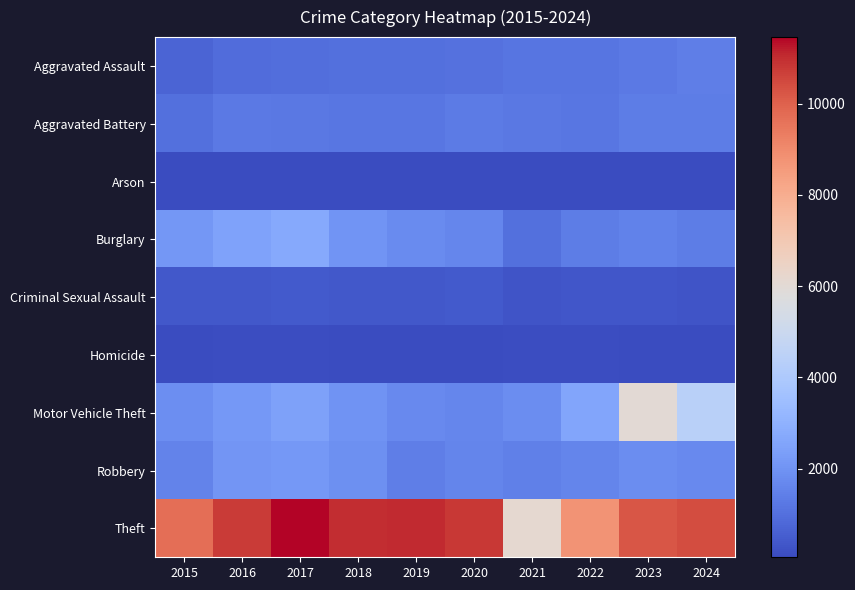

Reading right to left, what are all the values shown in this chart?

Aggravated Assault: 2024=1419	2023=1275	2022=1138	2021=1151	2020=1048	2019=1012	2018=1025	2017=983	2016=924	2015=712
Aggravated Battery: 2024=1354	2023=1363	2022=1195	2021=1217	2020=1325	2019=1209	2018=1185	2017=1236	2016=1302	2015=1018
Arson: 2024=87	2023=87	2022=61	2021=82	2020=63	2019=63	2018=60	2017=96	2016=89	2015=56
Burglary: 2024=1357	2023=1507	2022=1368	2021=1023	2020=1642	2019=1781	2018=2024	2017=2724	2016=2504	2015=2128
Criminal Sexual Assault: 2024=295	2023=344	2022=337	2021=320	2020=414	2019=382	2018=393	2017=442	2016=380	2015=386
Homicide: 2024=90	2023=100	2022=115	2021=113	2020=92	2019=61	2018=98	2017=123	2016=125	2015=65
Motor Vehicle Theft: 2024=4420	2023=6018	2022=2588	2021=1806	2020=1646	2019=1739	2018=1992	2017=2419	2016=2177	2015=1860
Robbery: 2024=1716	2023=1804	2022=1599	2021=1458	2020=1609	2019=1404	2018=1887	2017=2181	2016=2104	2015=1555
Theft: 2024=10434	2023=10226	2022=8748	2021=6135	2020=10829	2019=11023	2018=11009	2017=11459	2016=10751	2015=9680